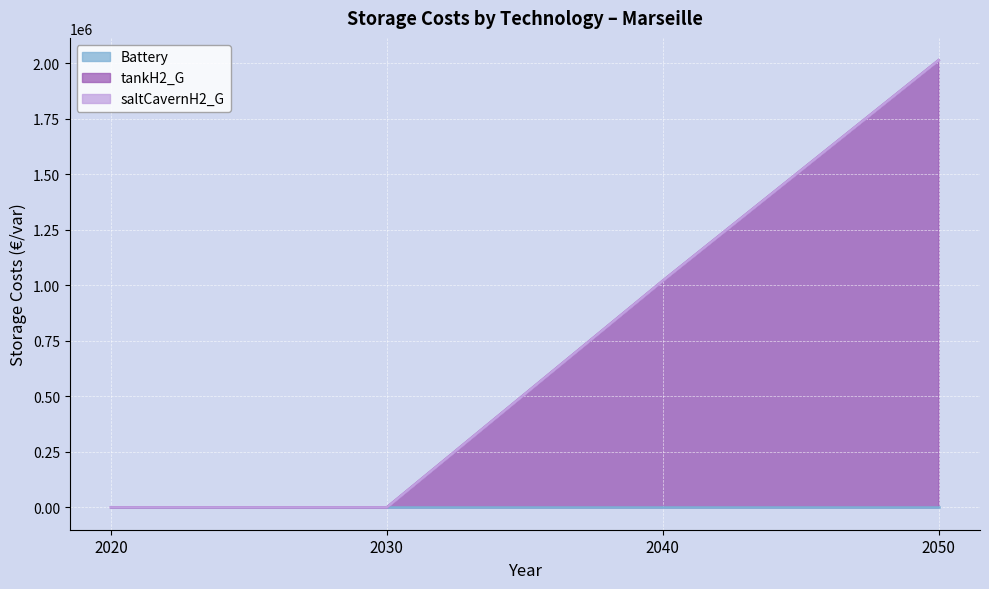

True or false: tankH2_G and Battery cross at least once.

False